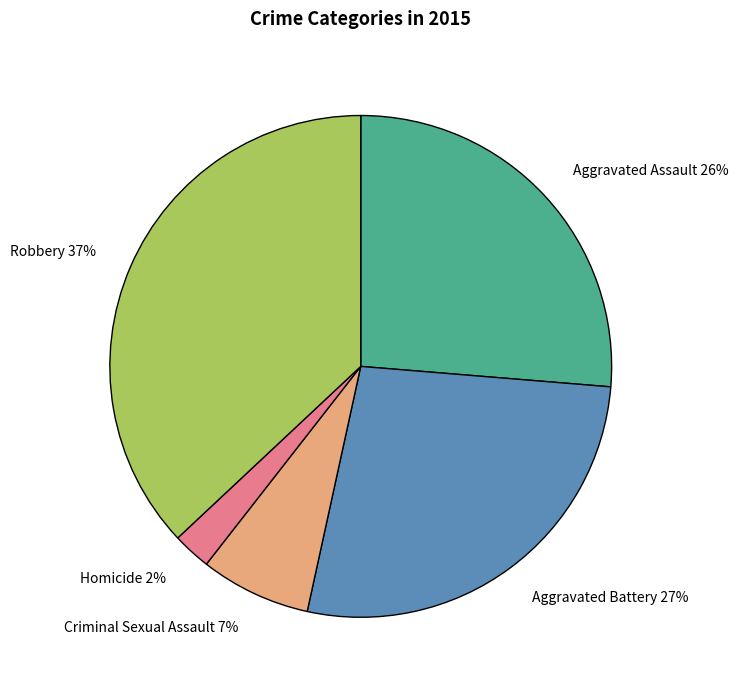

To the nearest percent, what percentage of the pie is Criminal Sexual Assault?

7%